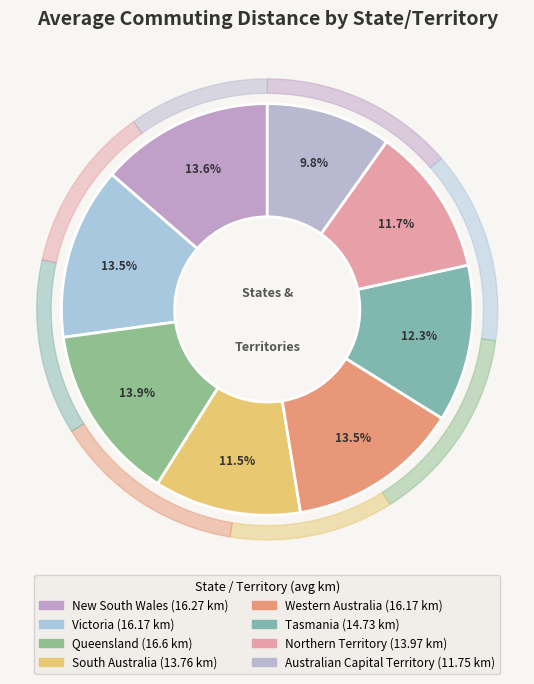

True or false: Northern Territory accounts for 12% of the total.

True